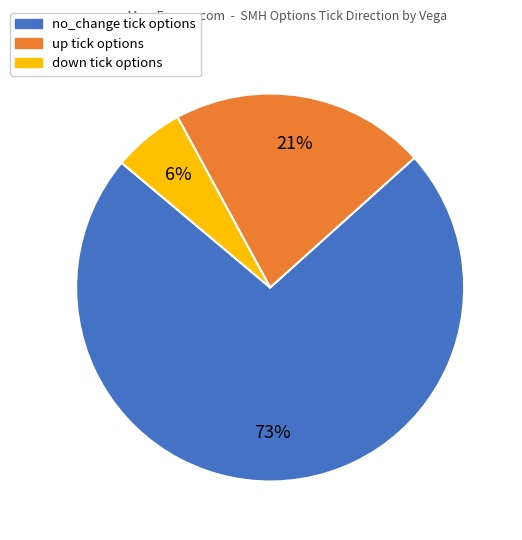

What percentage is the no_change slice, to the nearest percent?

73%